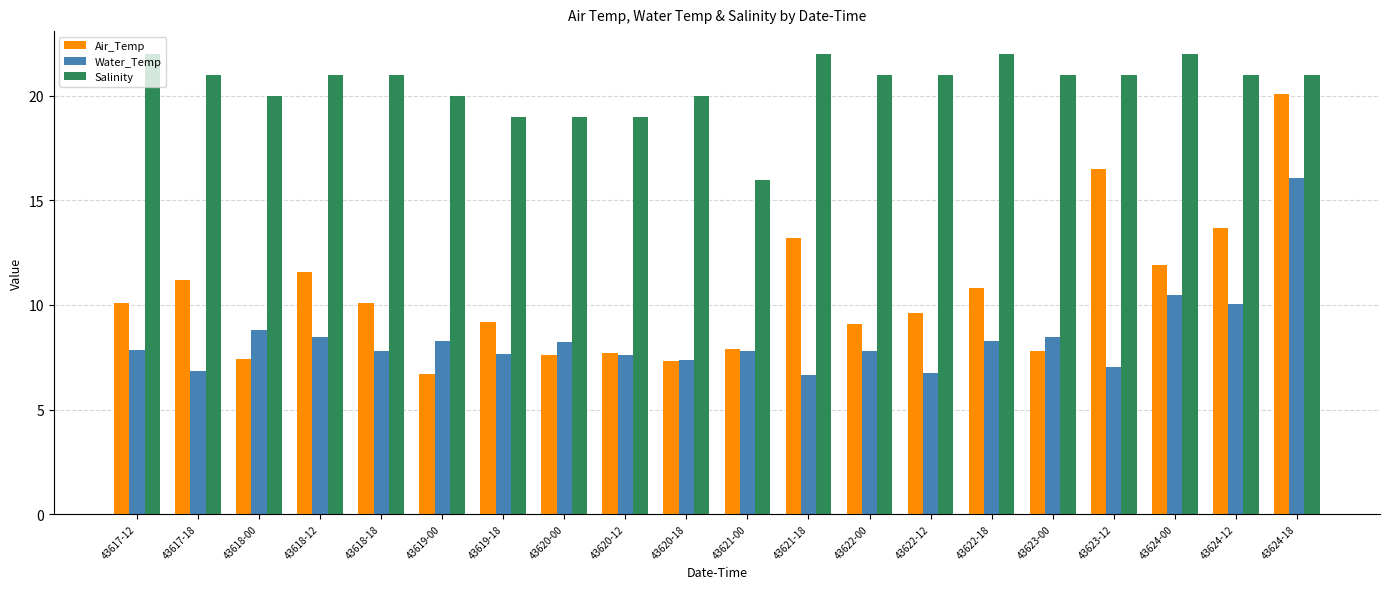

What is the sum of the Salinity values at 43618-12 and 43617-12?

43.0